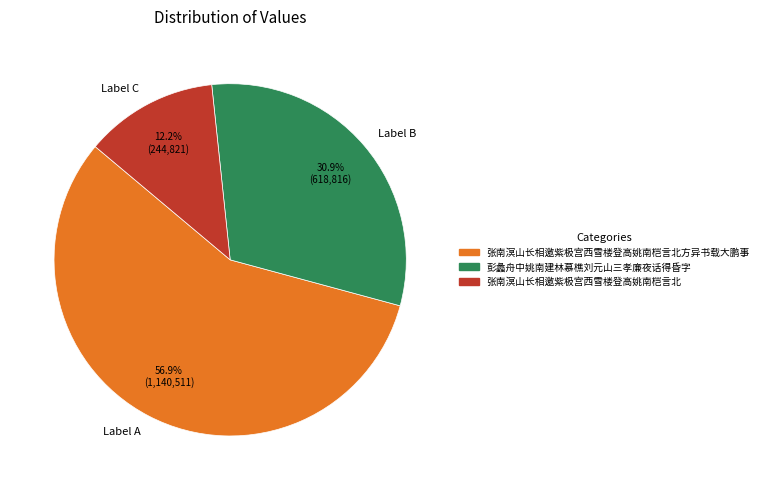

Rank the categories by value from highest to lowest.

Label A, Label B, Label C